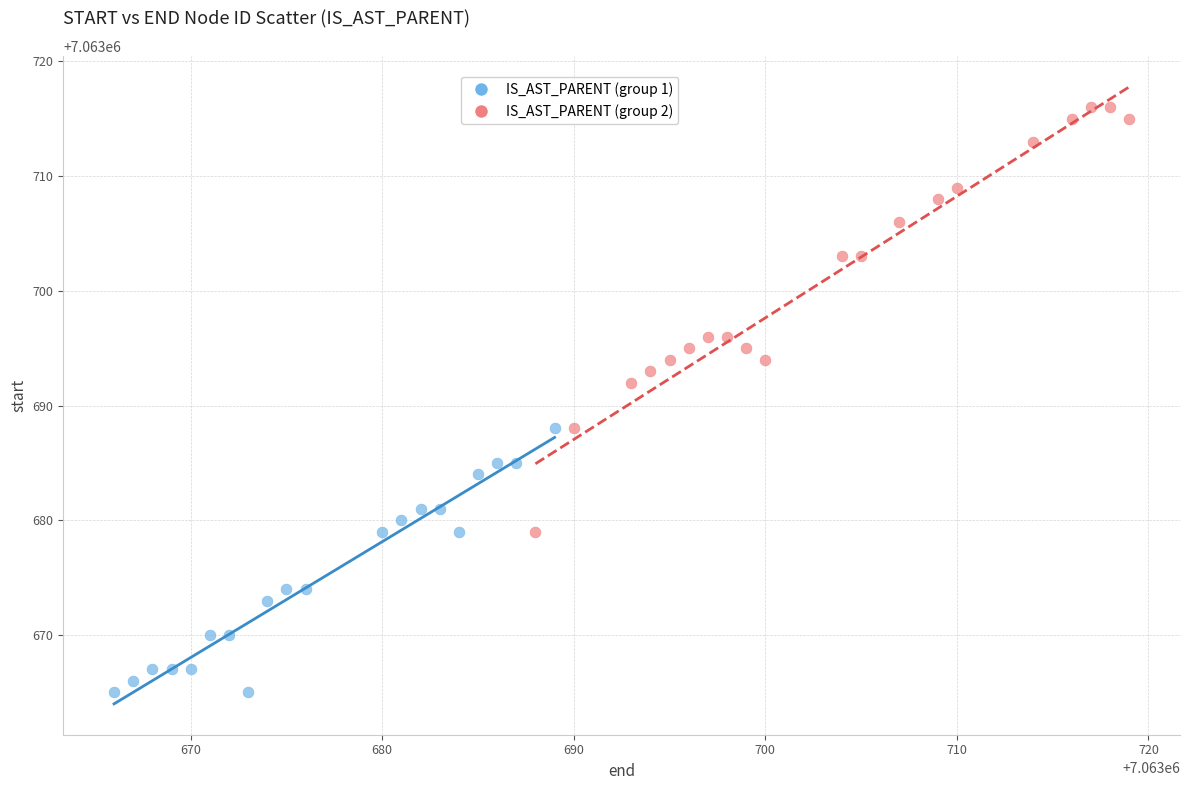

Which series reaches the maximum Y coordinate?

IS_AST_PARENT (group 2)